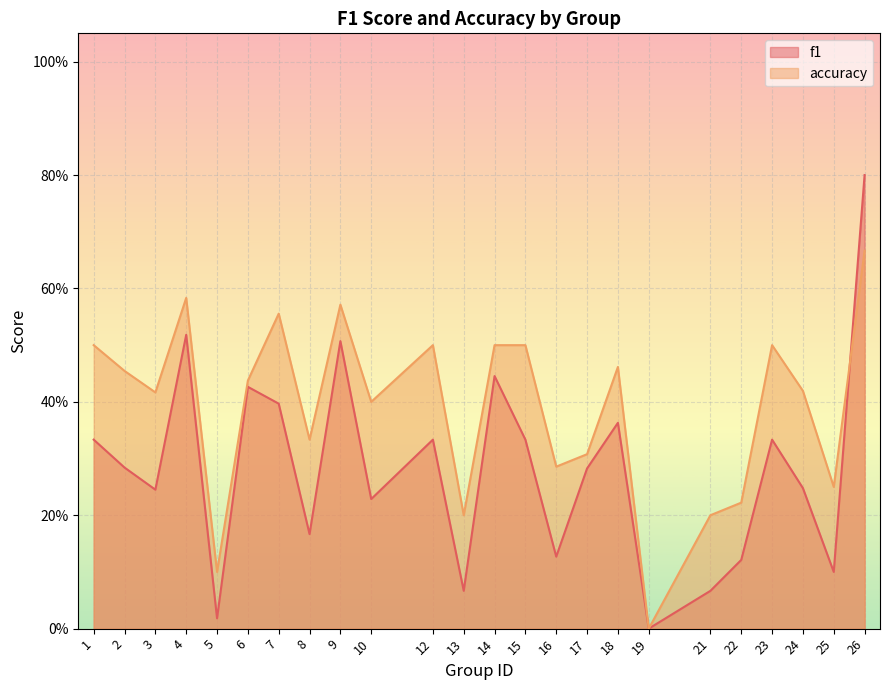

The value of f1 at 6 is 0.4. True or false?

True